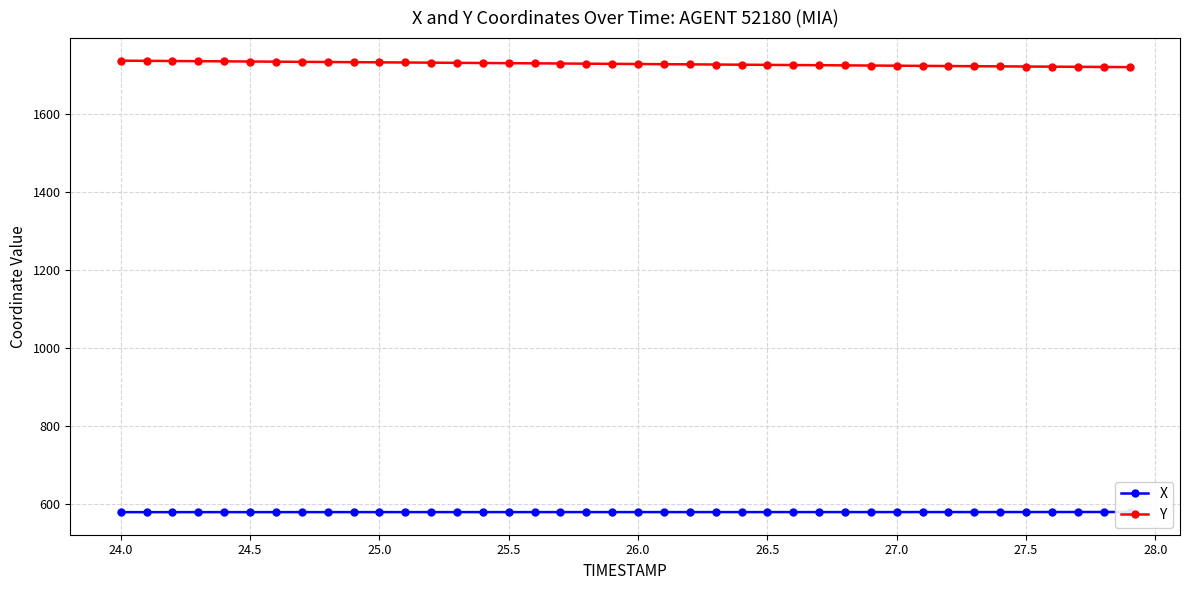

At how many categories does at least one series exceed 1453?

40